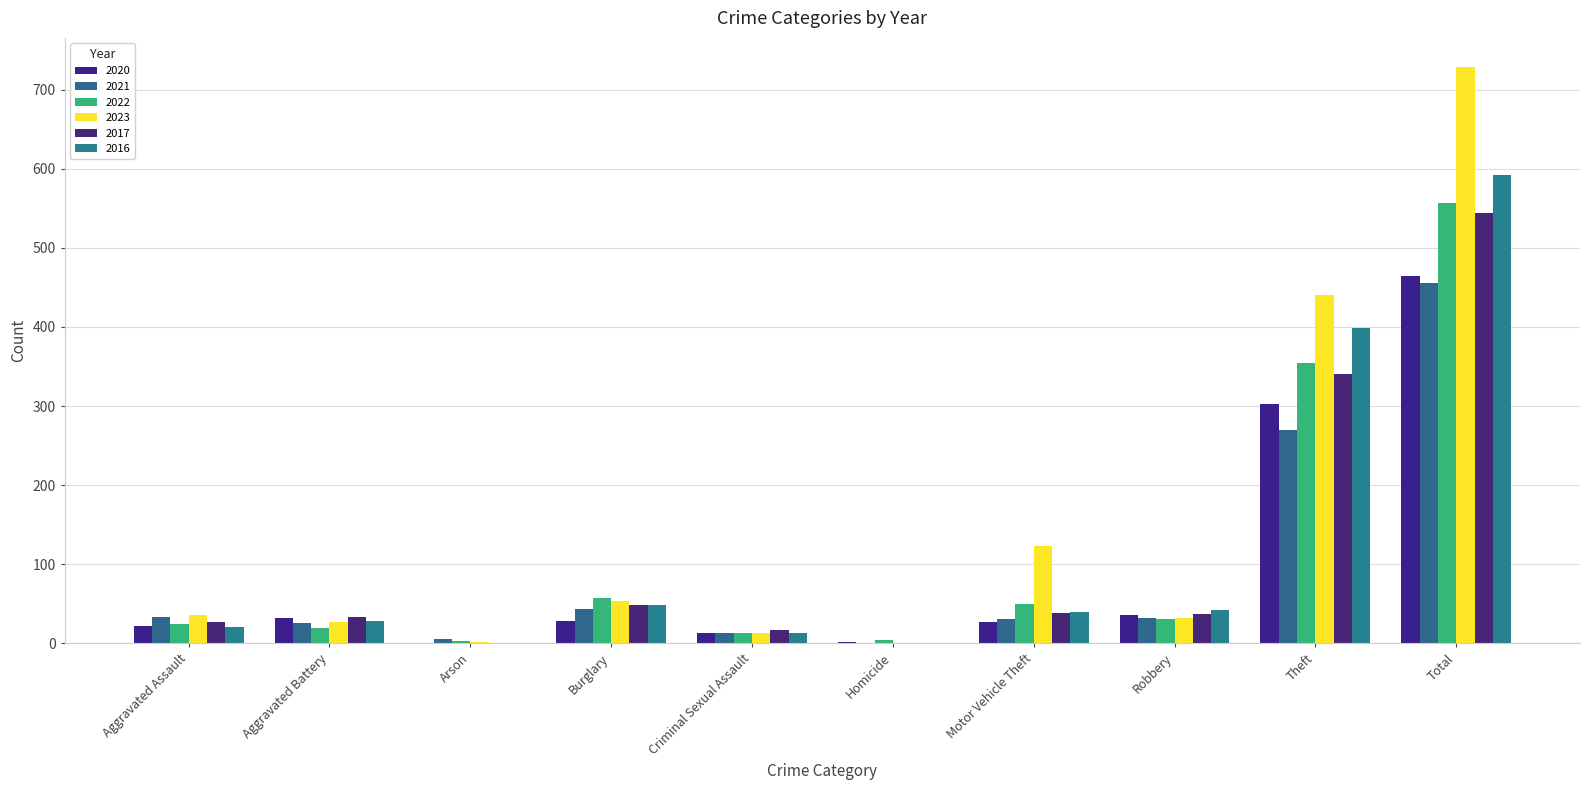

Where does the 2023 series first go above 36?

Burglary